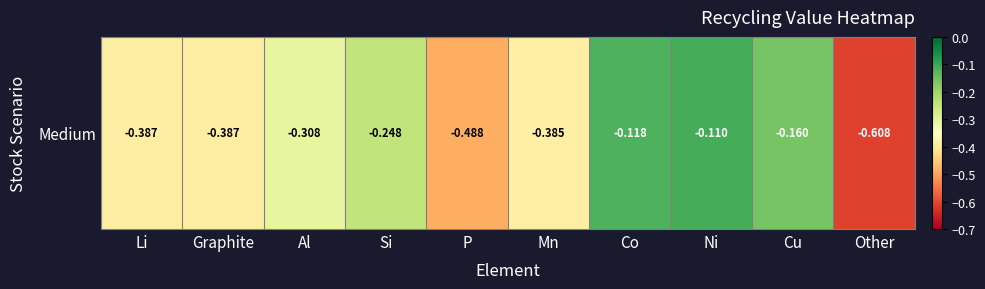

Reading right to left, what are all the values shown in this chart?

Other=-0.6	Cu=-0.2	Ni=-0.1	Co=-0.1	Mn=-0.4	P=-0.5	Si=-0.2	Al=-0.3	Graphite=-0.4	Li=-0.4